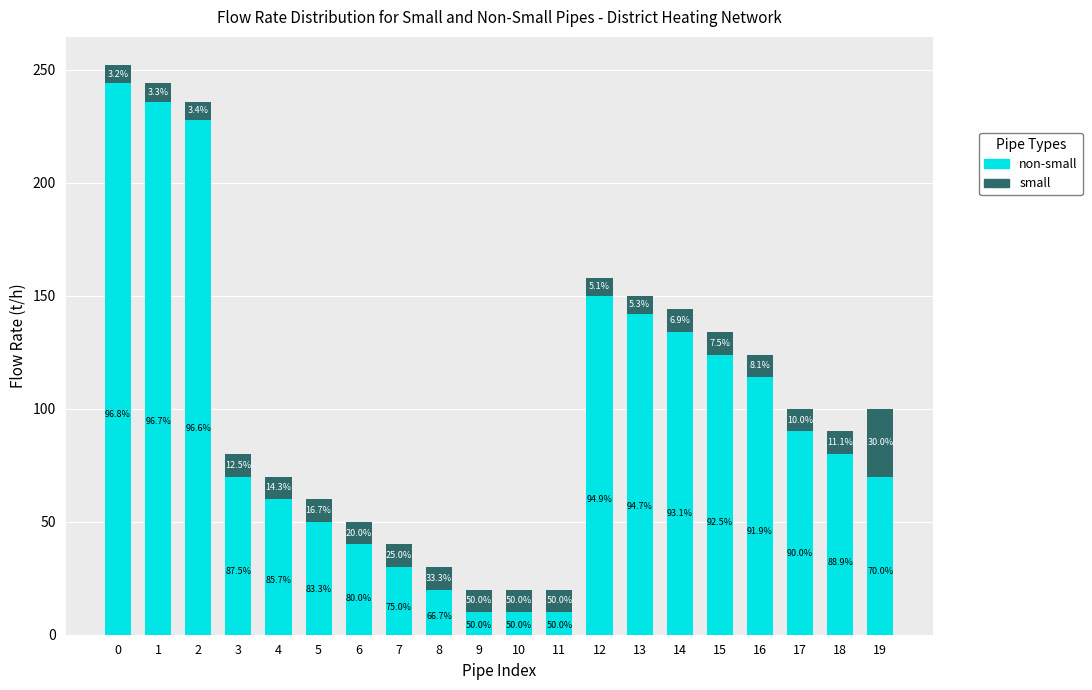

Does the chart contain stacked bars?

Yes